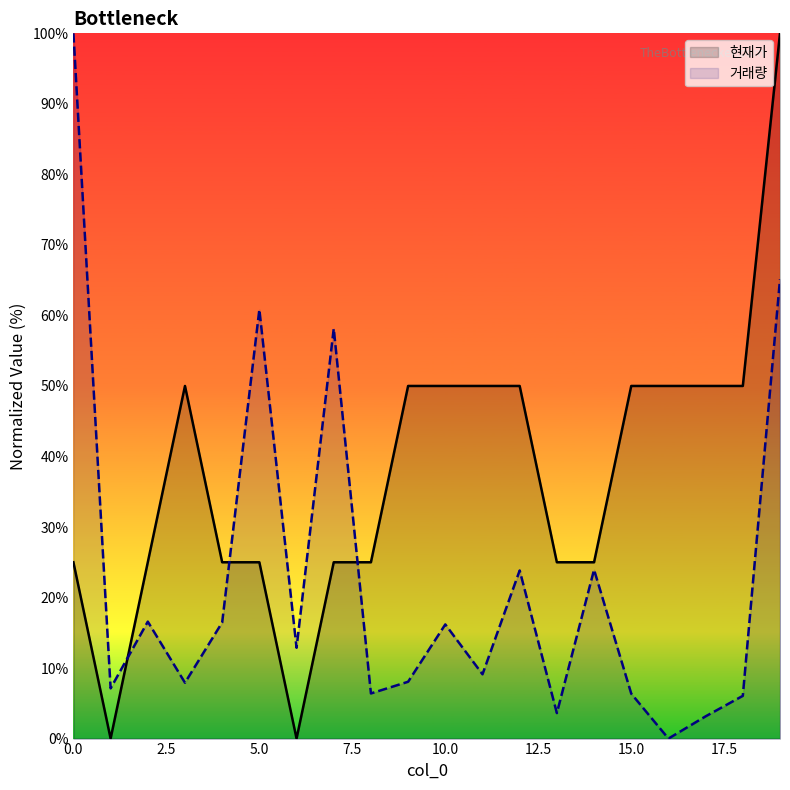

What is the highest value of the 거래량 series?

100.0